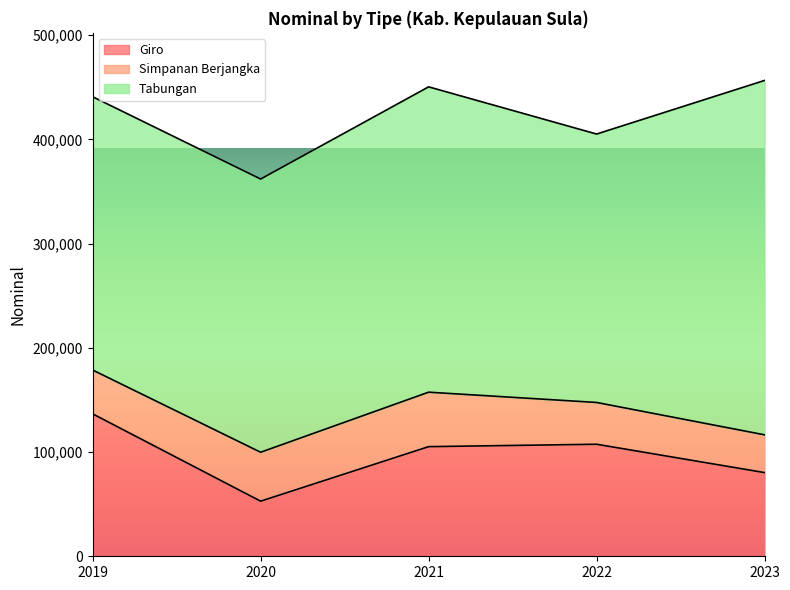

What is the highest value of the Giro series?

136681.8